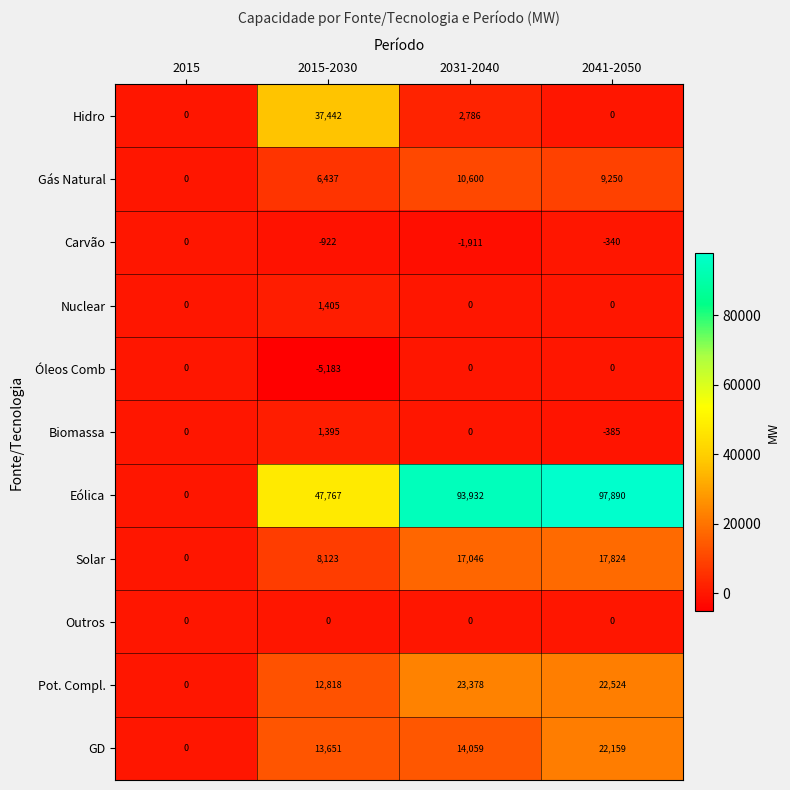

Which category has the lowest value in the Pot. Compl. series?

2015